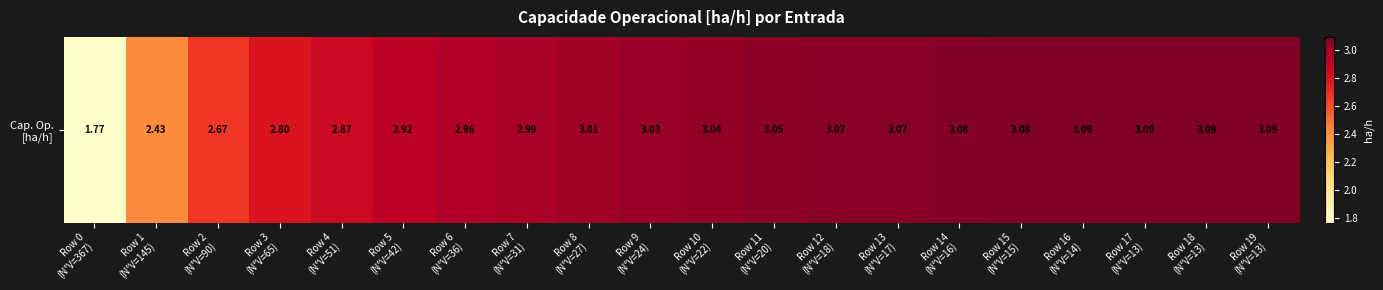

Reading left to right, extract all data points from this chart.

1.8	2.4	2.7	2.8	2.9	2.9	3.0	3.0	3.0	3.0	3.0	3.1	3.1	3.1	3.1	3.1	3.1	3.1	3.1	3.1